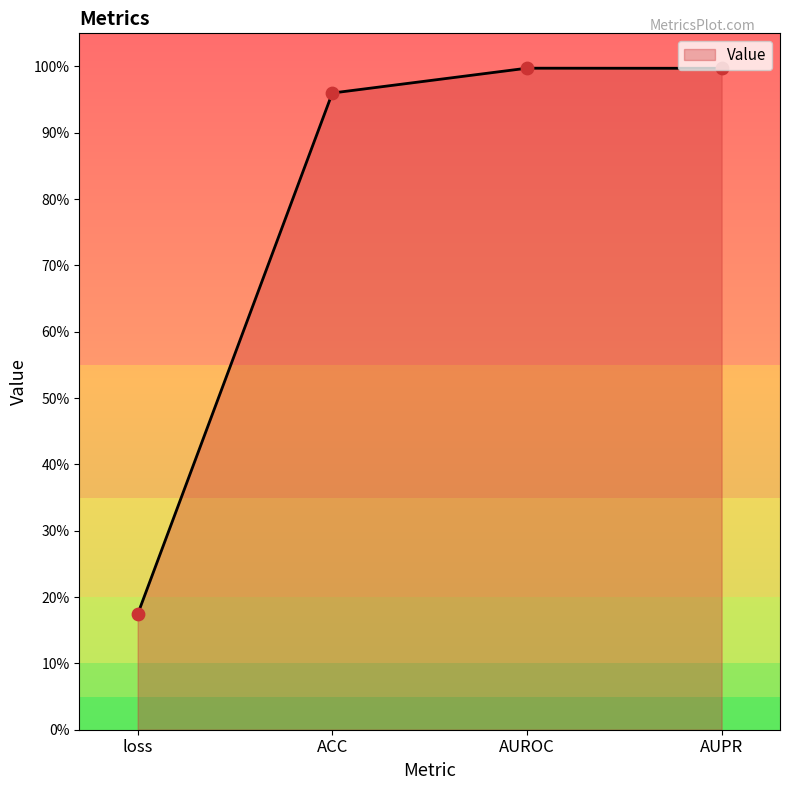

Which has a higher value, AUPR or loss?

AUPR